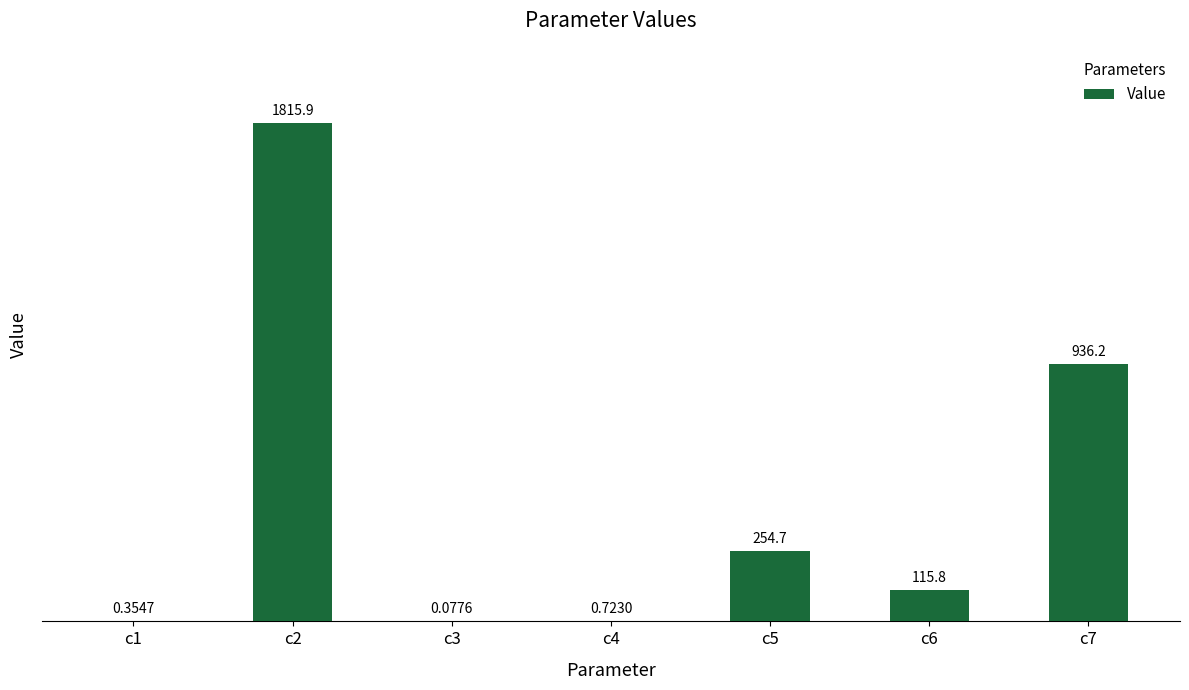

Between c2 and c5, which is larger?

c2